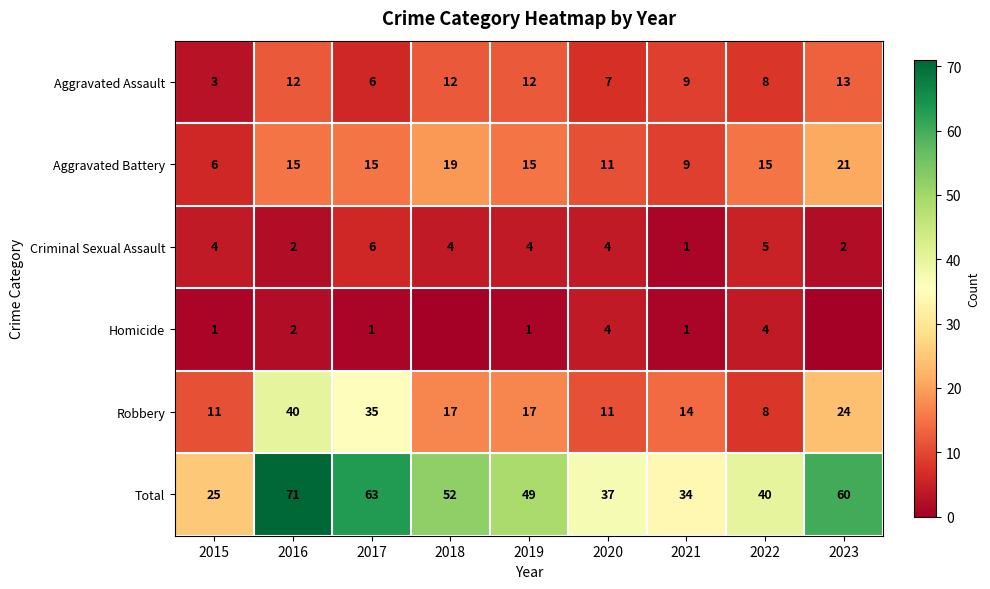

What is the difference between the highest and lowest values at 2016?

69